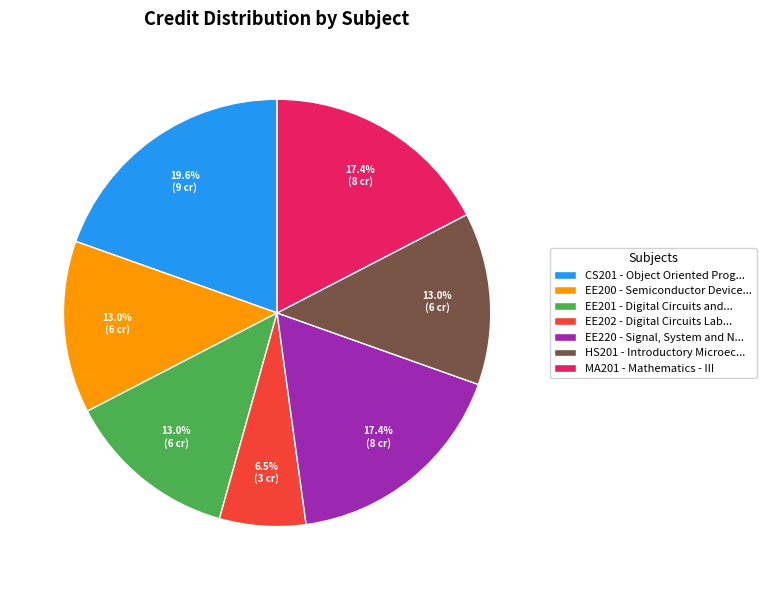

Between EE202 - Digital Circuits Lab... and CS201 - Object Oriented Prog..., which is larger?

CS201 - Object Oriented Prog...